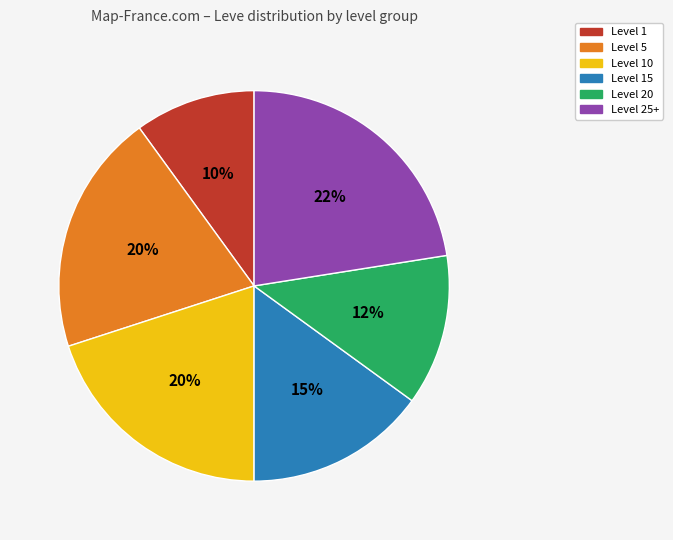

To the nearest percent, what is the average slice percentage?

17%